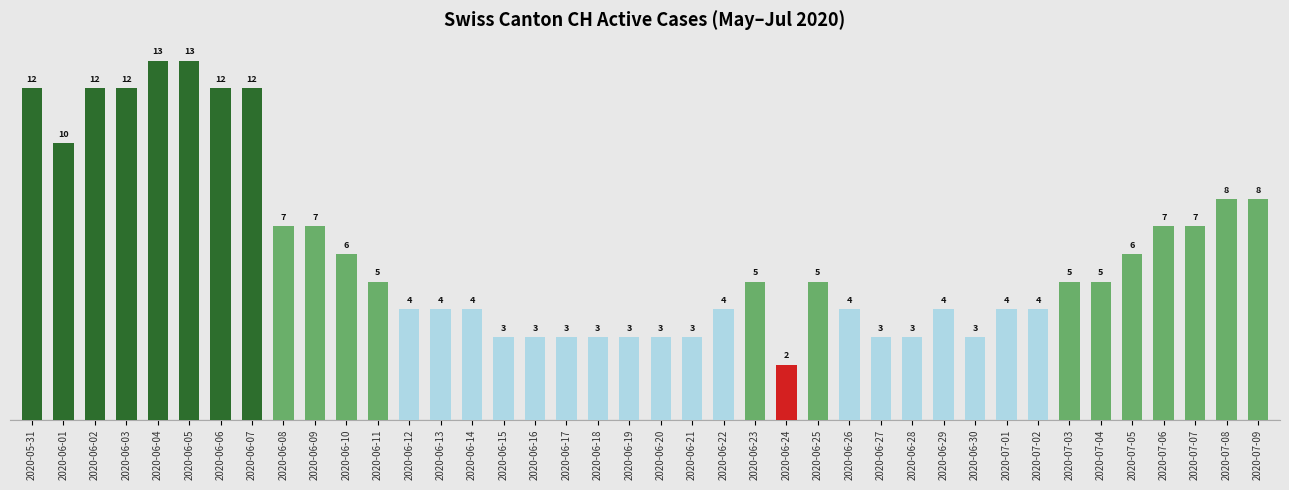

What is the change in value from 2020-06-13 to 2020-07-06?

+3